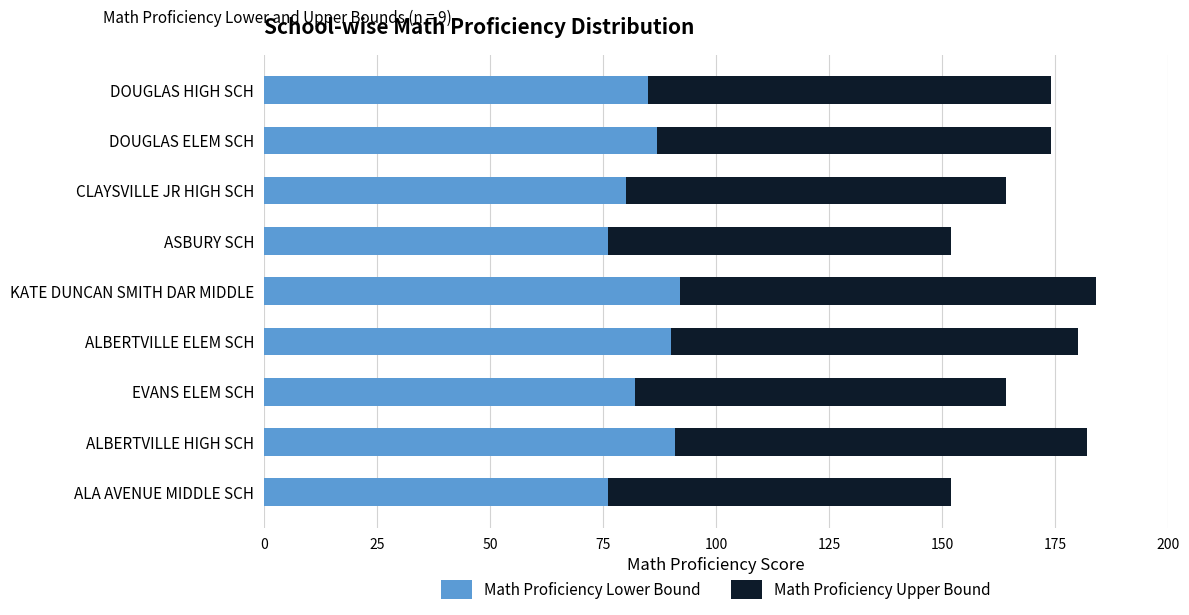

Read the Math Proficiency Lower Bound value at ASBURY SCH.

76